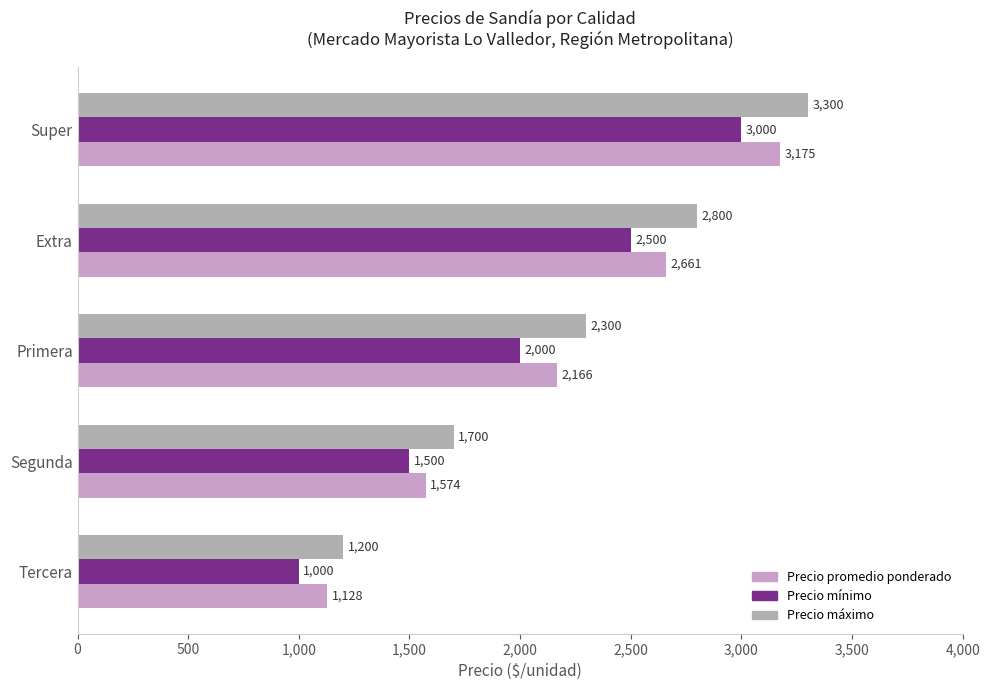

How many data points in Precio máximo are less than 2300?

2